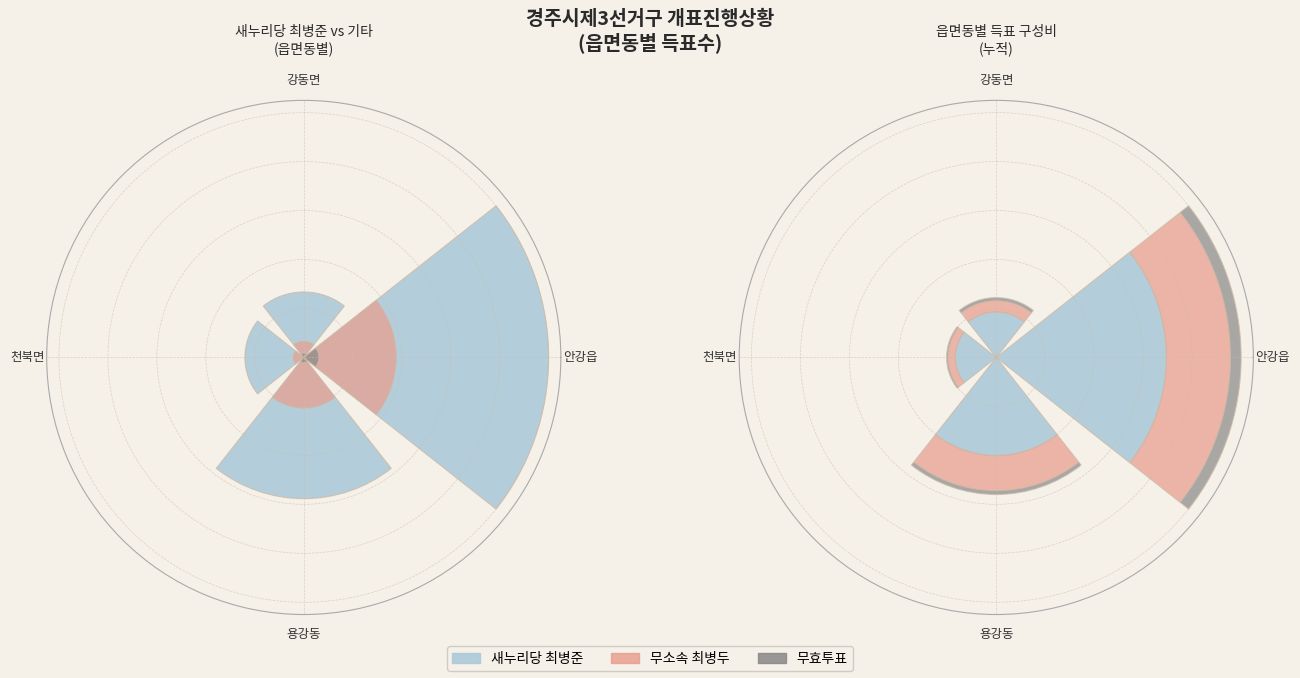

True or false: 용강동 accounts for 28% of the total.

True